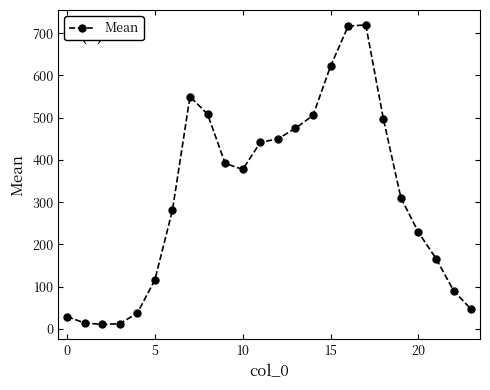

Count the number of values greater than 377.

12